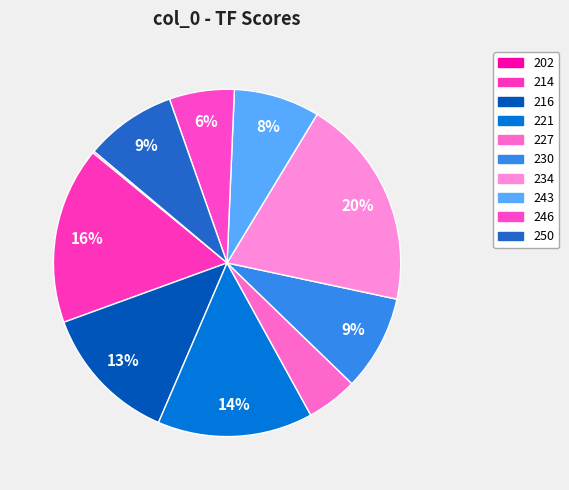

What percentage is NOT represented by 221?

85.5%